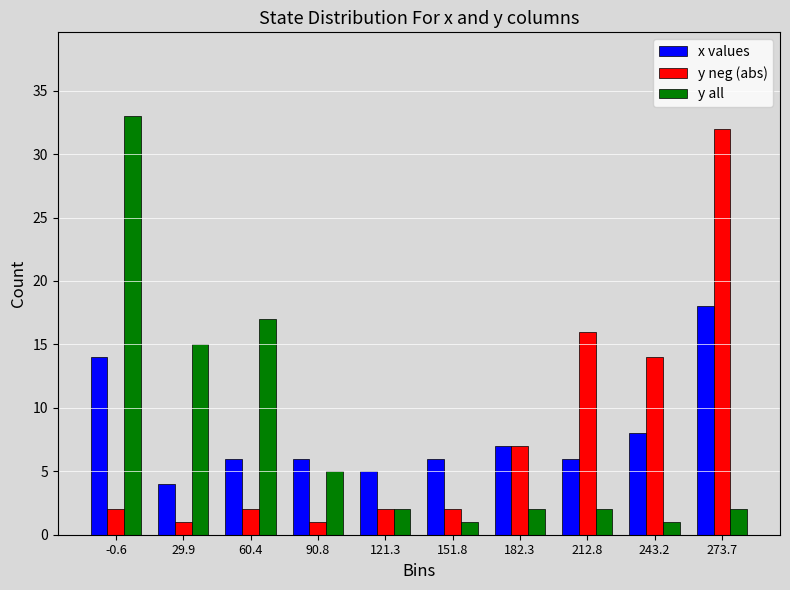

Reading left to right, extract all data points from this chart.

x values: 14	4	6	6	5	6	7	6	8	18
y neg (abs): 2	1	2	1	2	2	7	16	14	32
y all: 33	15	17	5	2	1	2	2	1	2